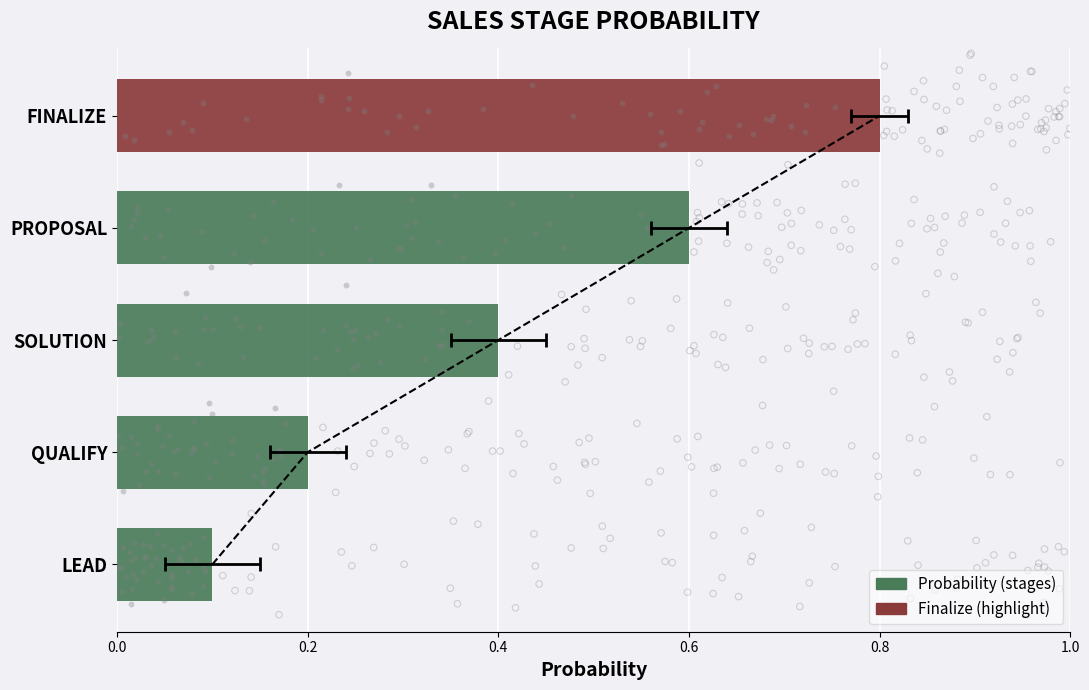

Approximately how many times larger is the value at 0.2 compared to 0.4?

0.5